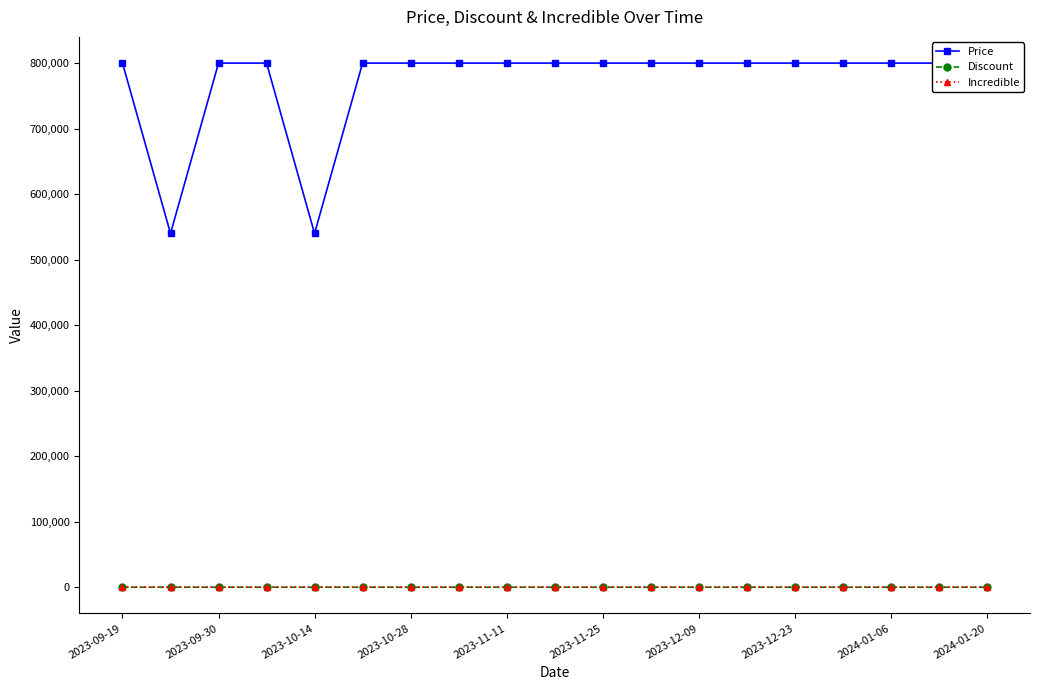

True or false: Discount and Incredible cross at least once.

False